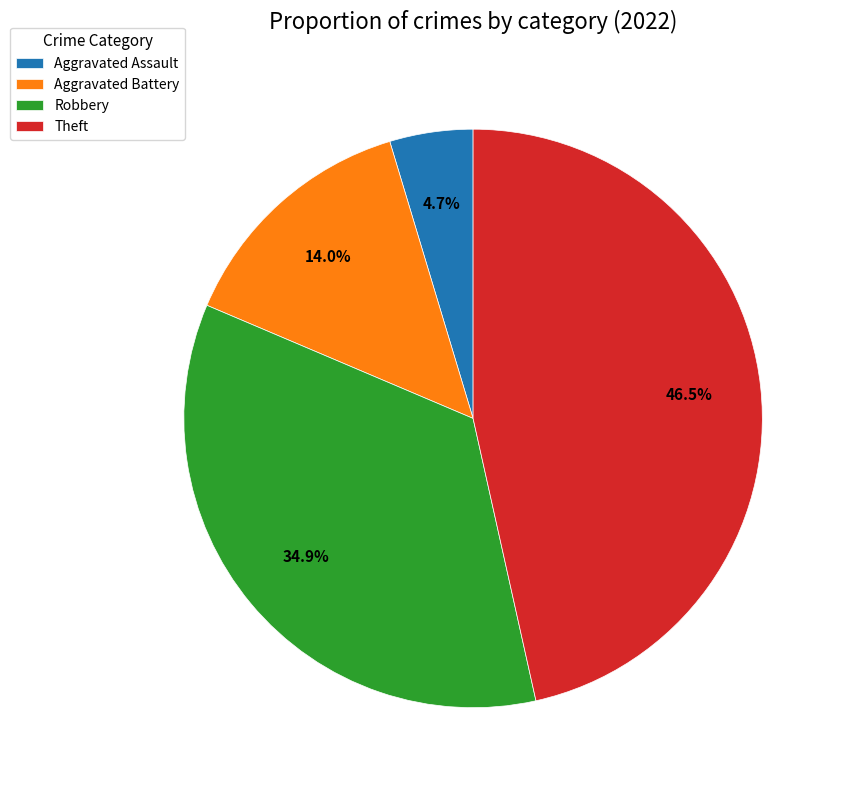

To the nearest percent, what is the difference between the largest and smallest slice percentages?

42%